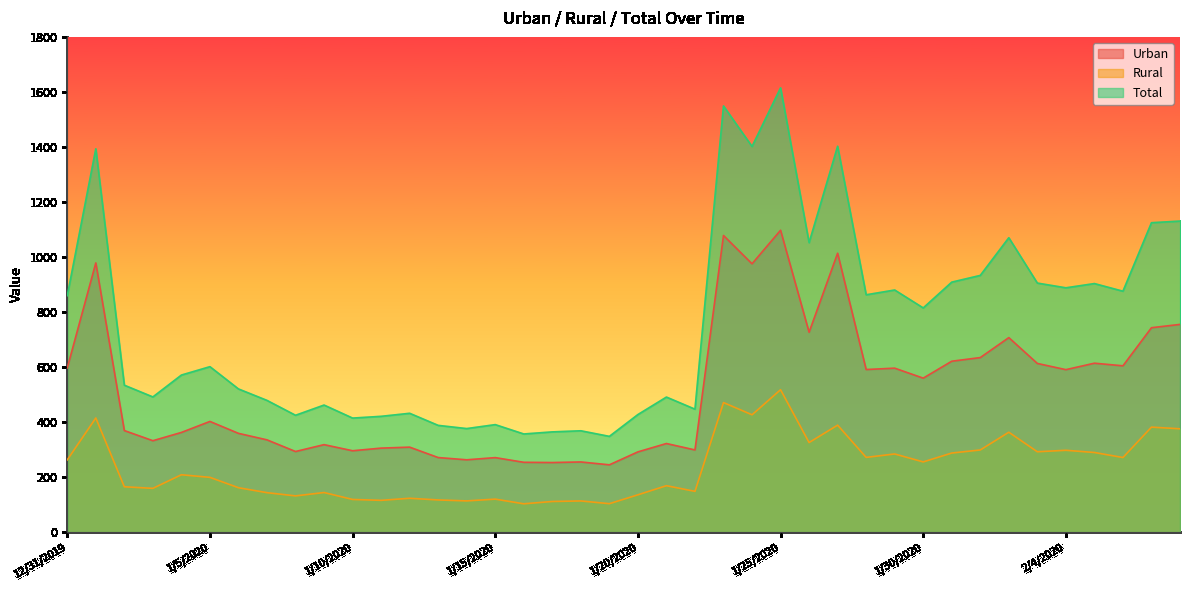

True or false: Urban and Total intersect in this chart.

False